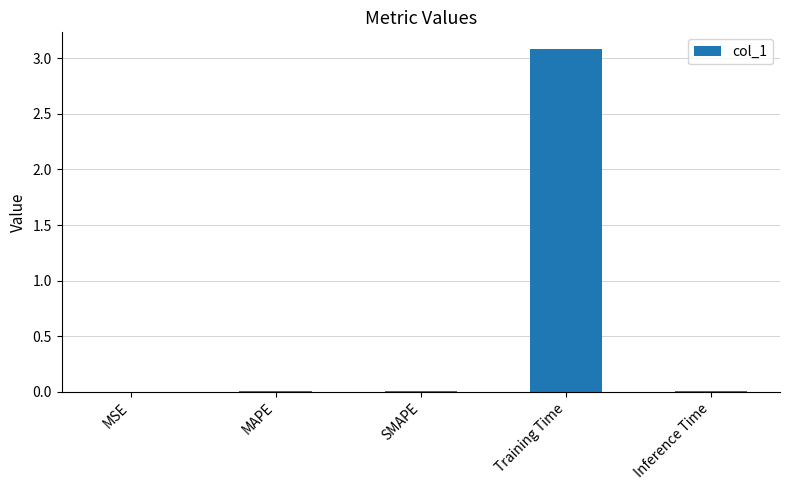

Between SMAPE and Training Time, which is larger?

Training Time